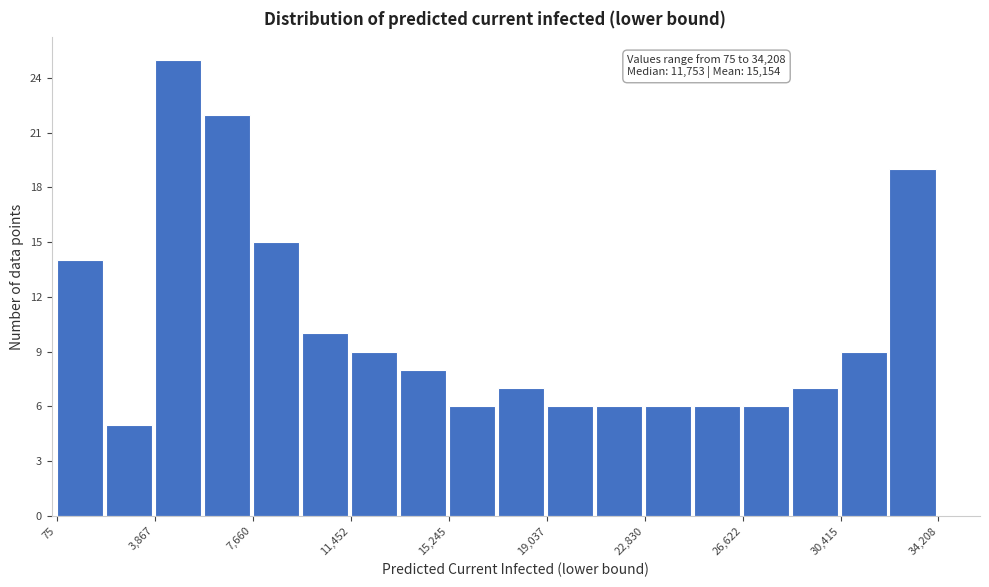

Read against the x-axis, roughly where is the centre of the tallest bar?

5000